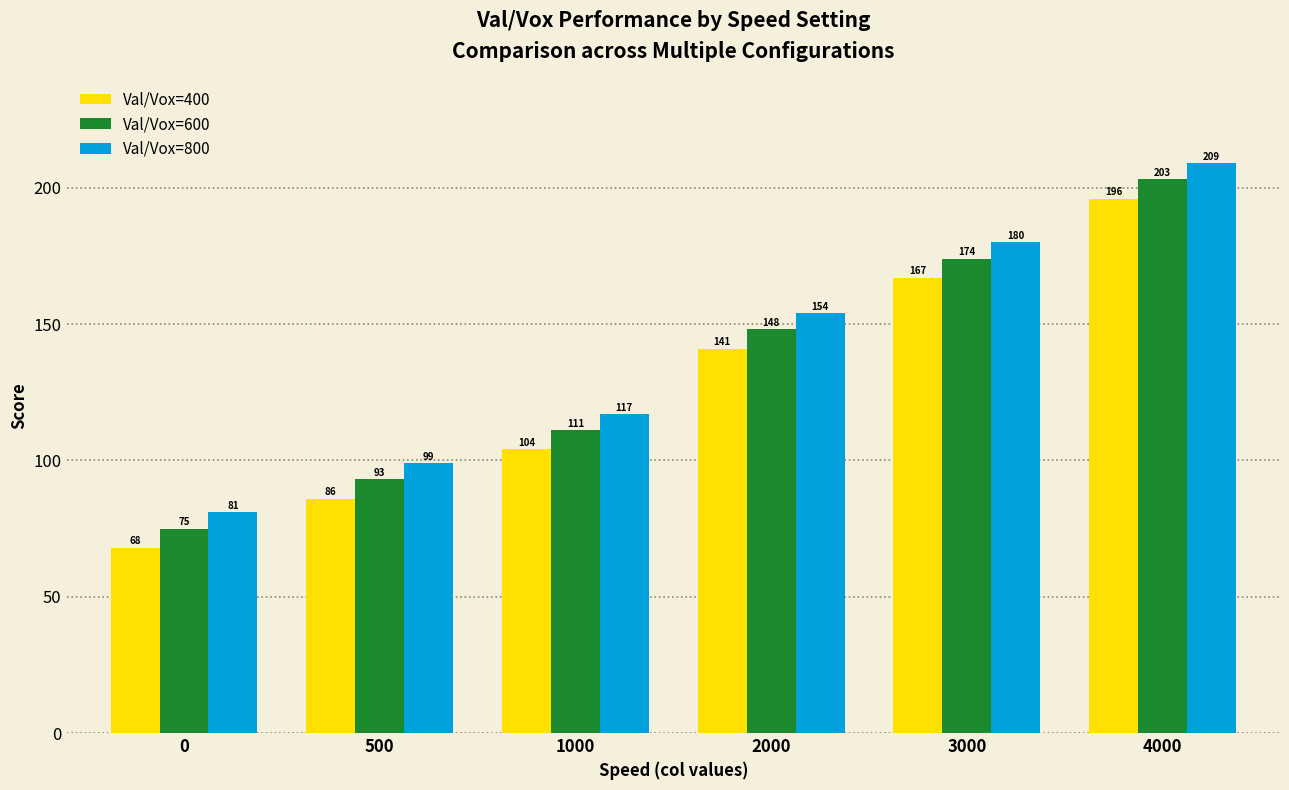

What is the difference between the maximum and minimum values in the Val/Vox=600 series?

128